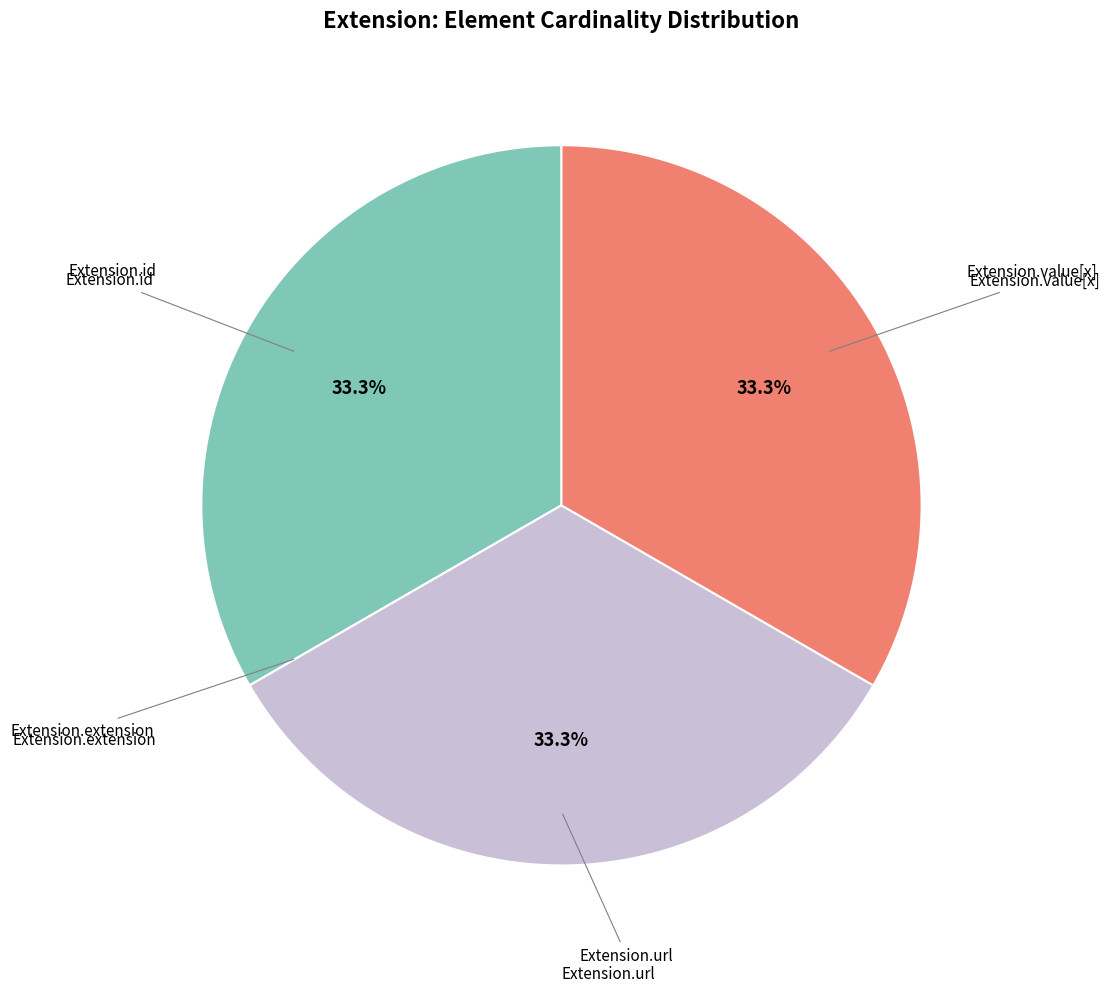

Is there a majority slice in this chart?

No